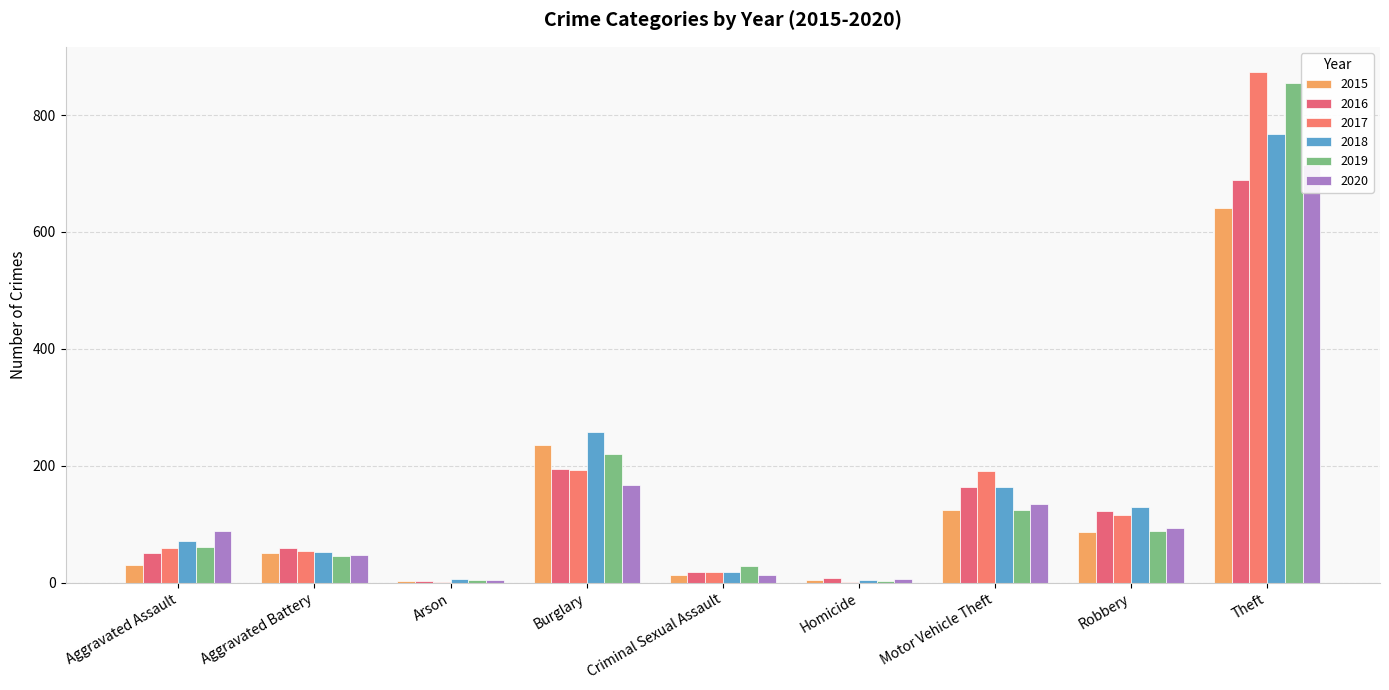

What is the smallest value displayed?

1